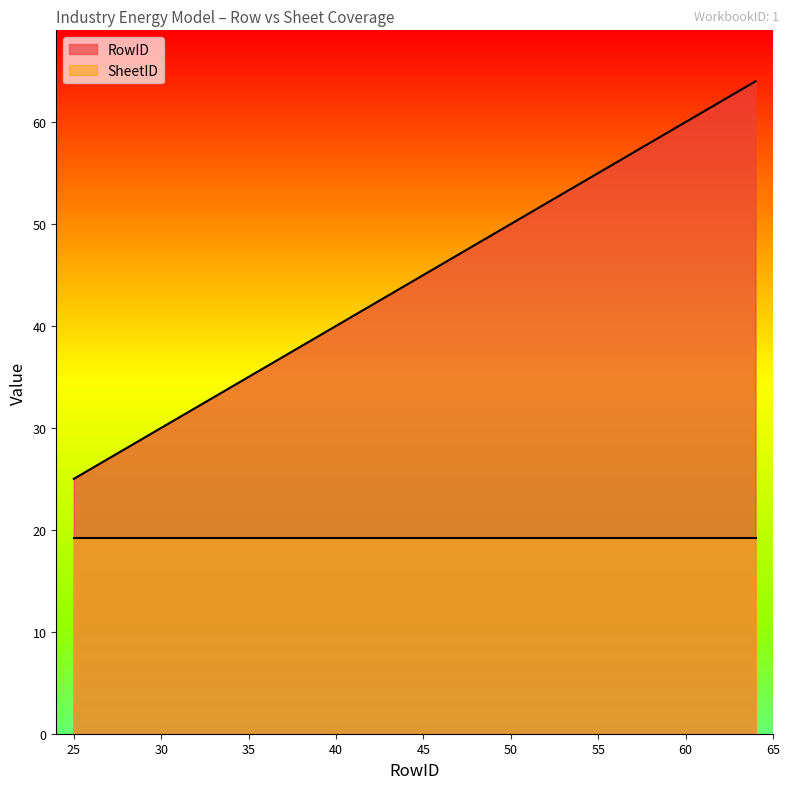

How many categories are shown in the chart?

40